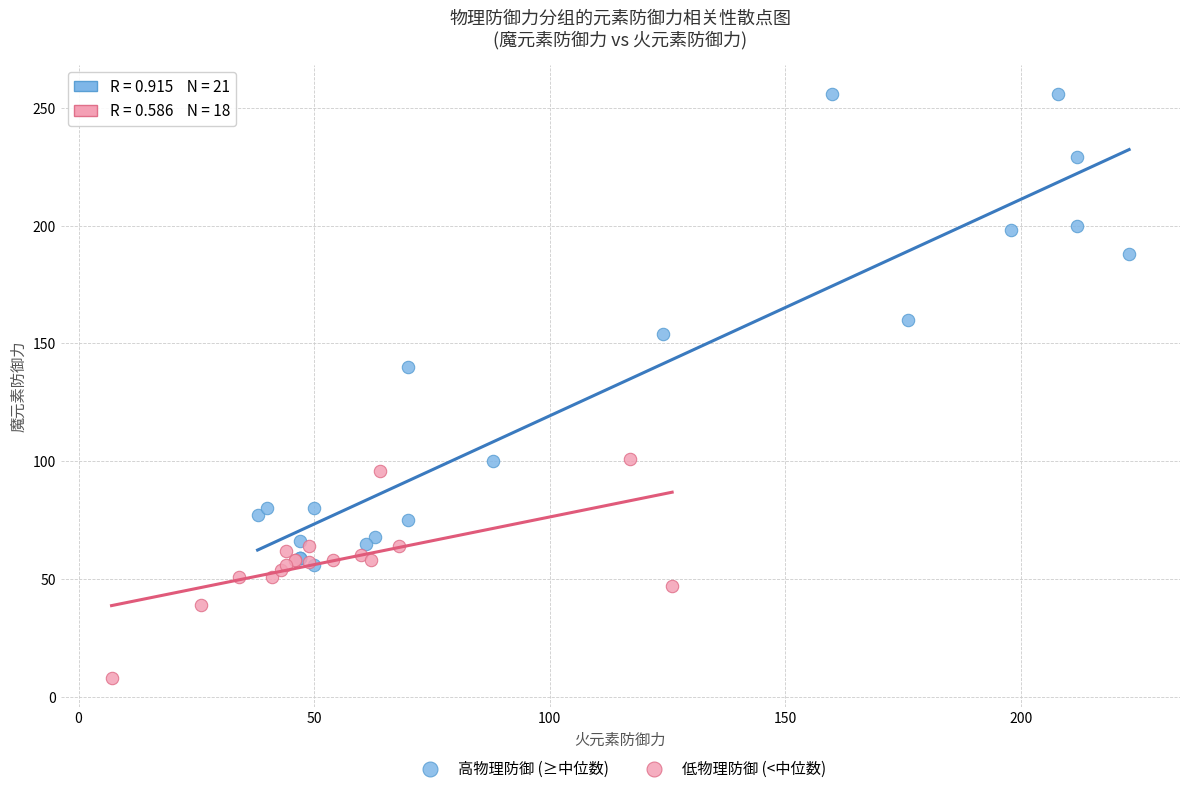

Which series has the largest Y range (max minus min)?

高物理防御 (≥中位数)